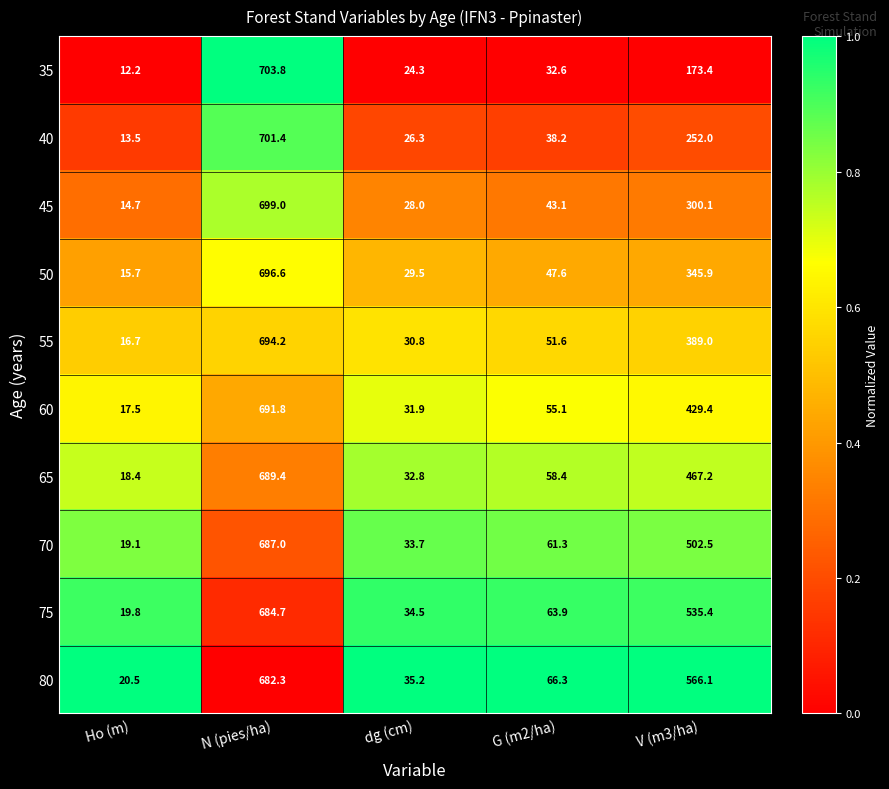

Which series has the largest total across all categories?

80